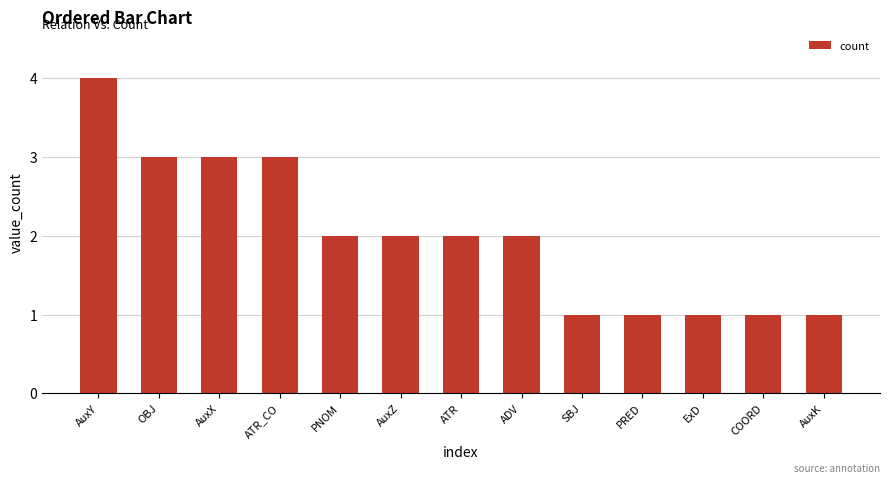

Which label corresponds to the largest value in the chart?

AuxY